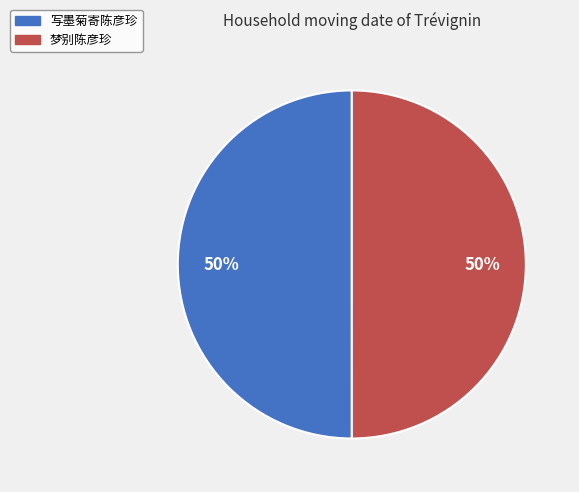

Do 写墨菊寄陈彦珍 and 梦别陈彦珍 together represent more than half of the pie?

Yes